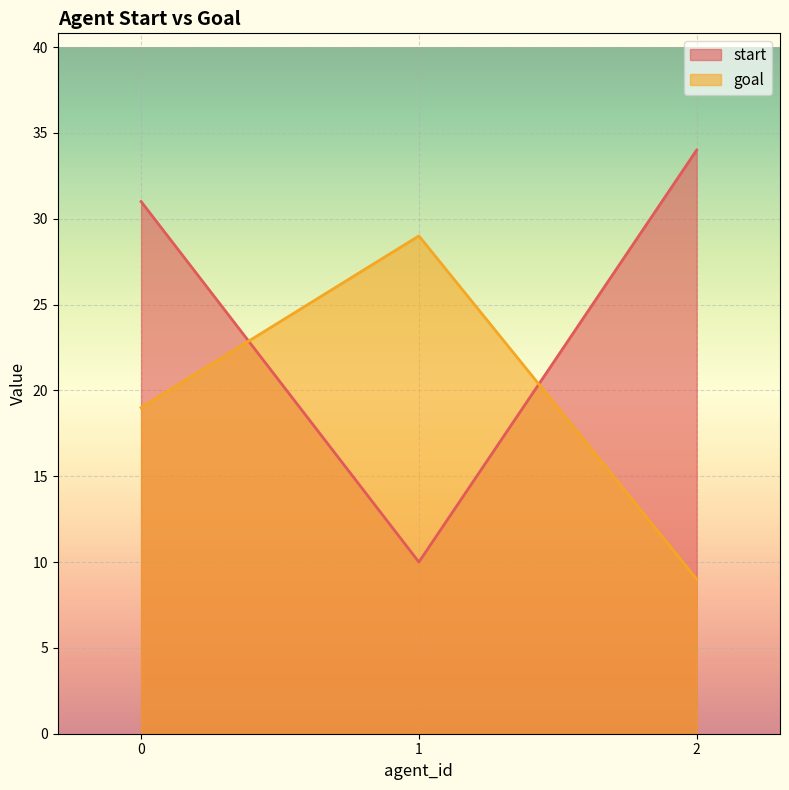

Which series changed the most between 0 and 2?

goal